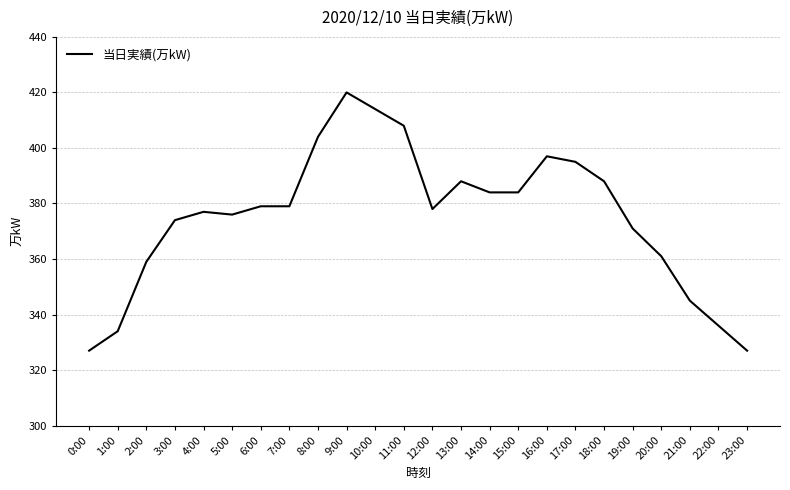

Between 23:00 and 11:00, which is larger?

11:00